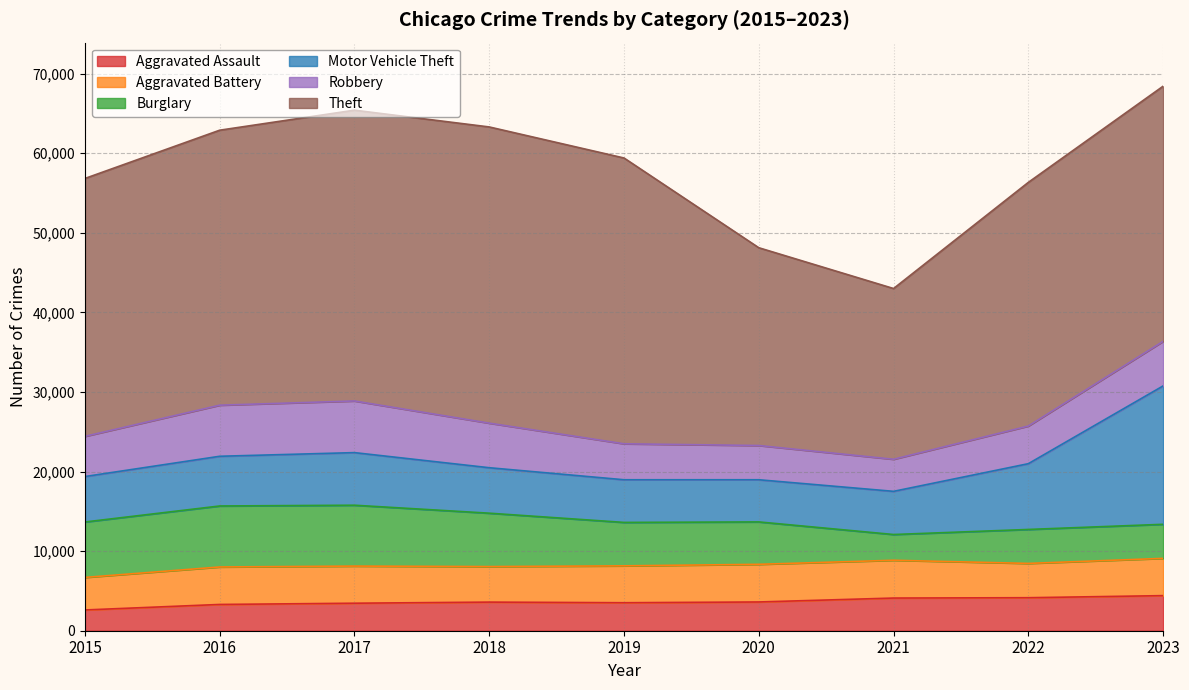

At which category does Motor Vehicle Theft reach its first local peak?

2017